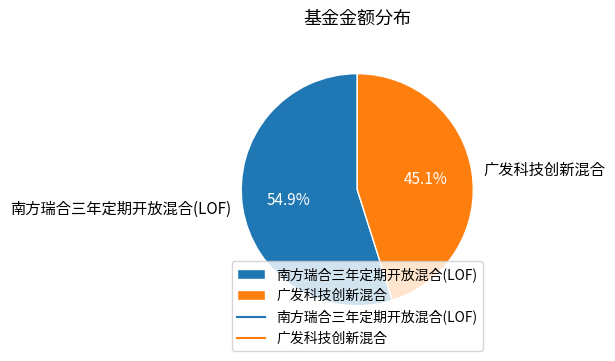

The 广发科技创新混合 slice represents 45% of the pie. True or false?

True